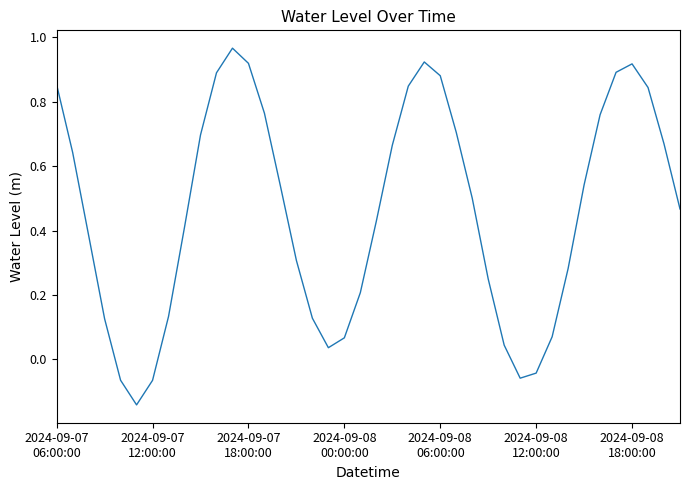

What is the difference between the maximum and minimum values?

1.1